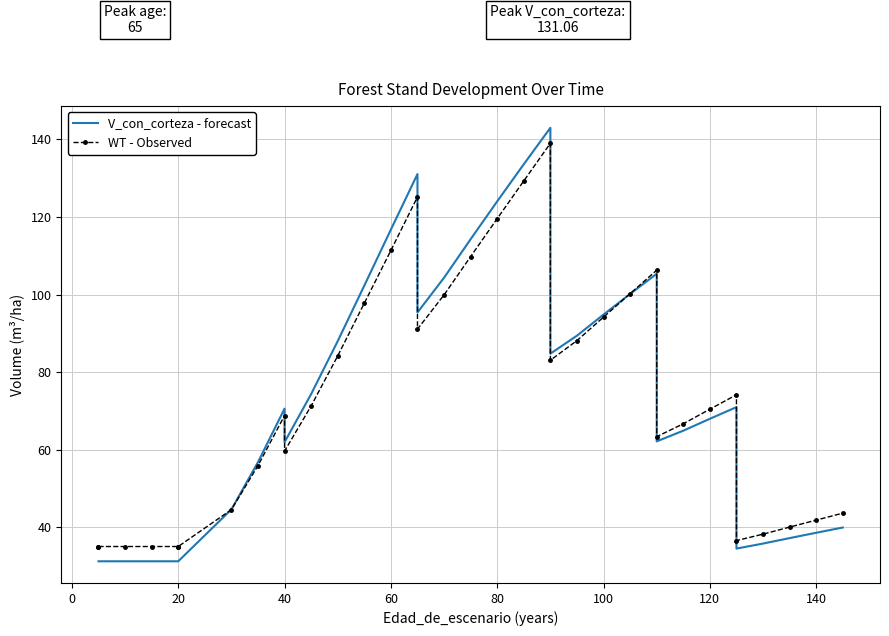

How many lines are shown in the chart?

2